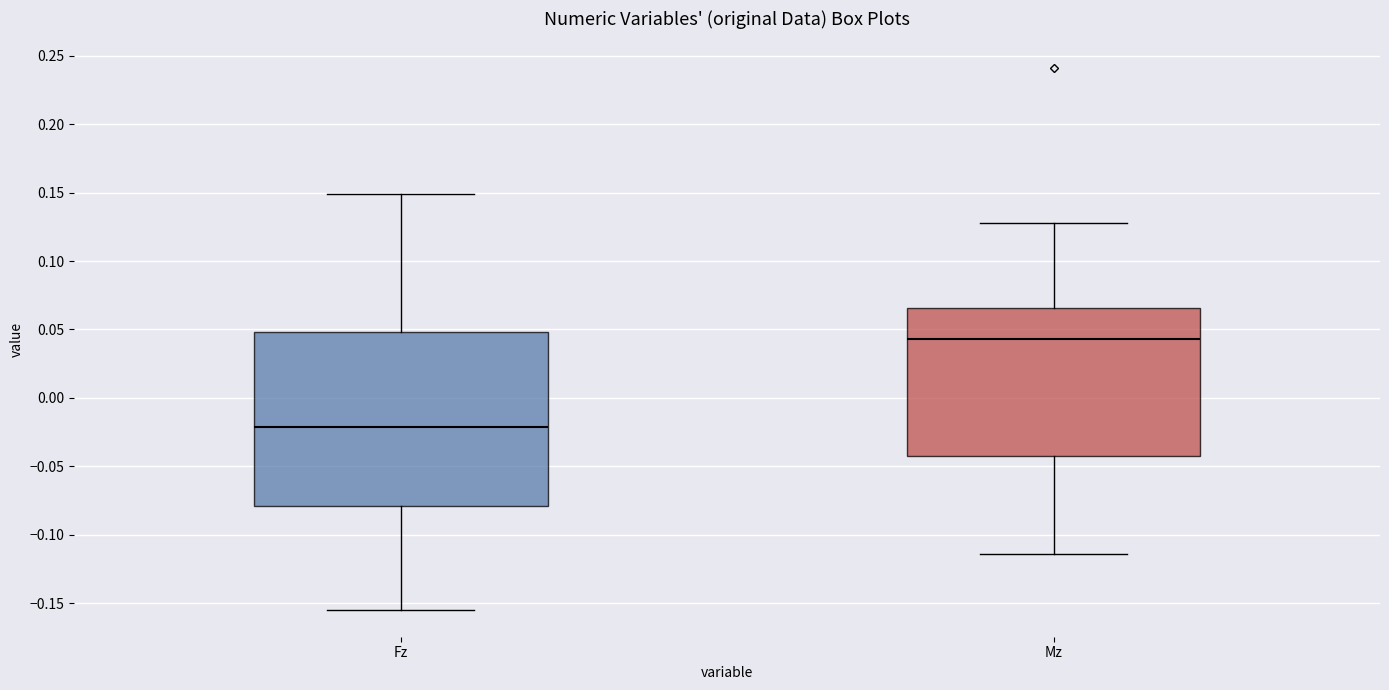

Where is the lower edge of the box for Fz on the y-axis? The values are not printed on the chart, so give them approximately, as read against the axis.

-0.080